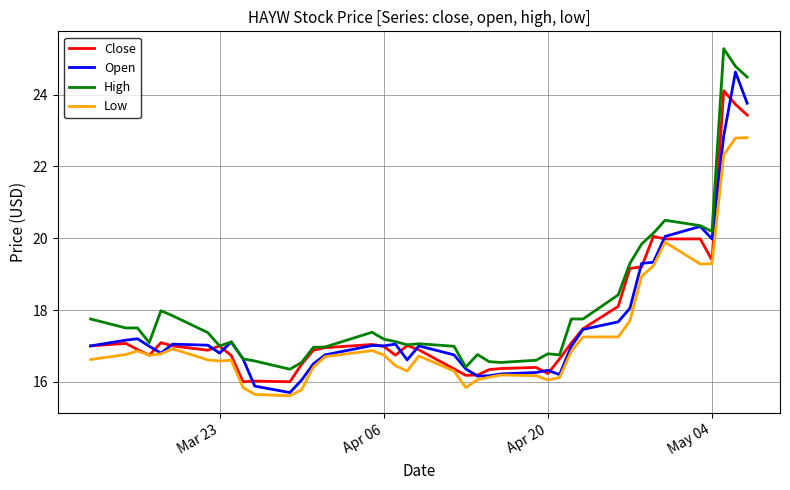

What is the difference between the second highest and second lowest values in the Low series?

7.1